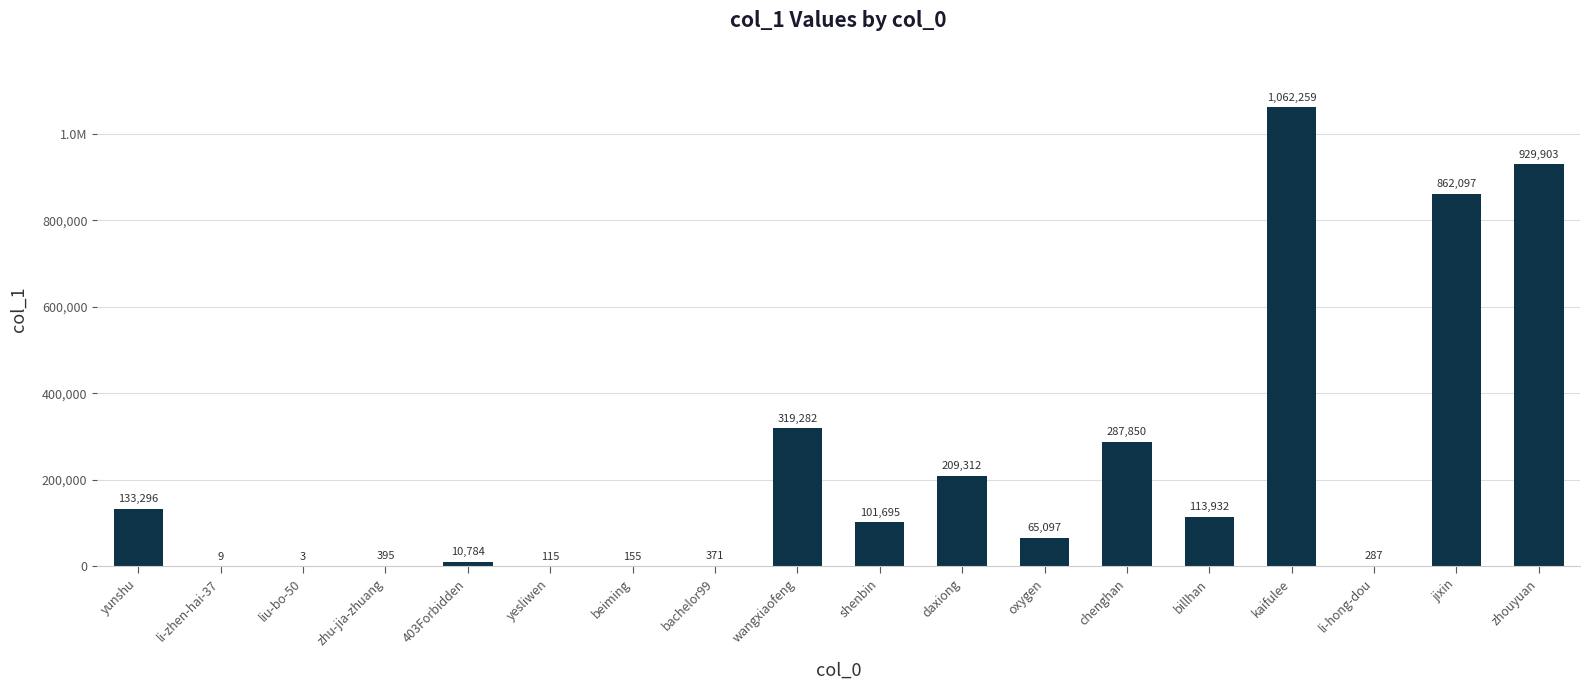

What is the minimum value shown in the chart?

3